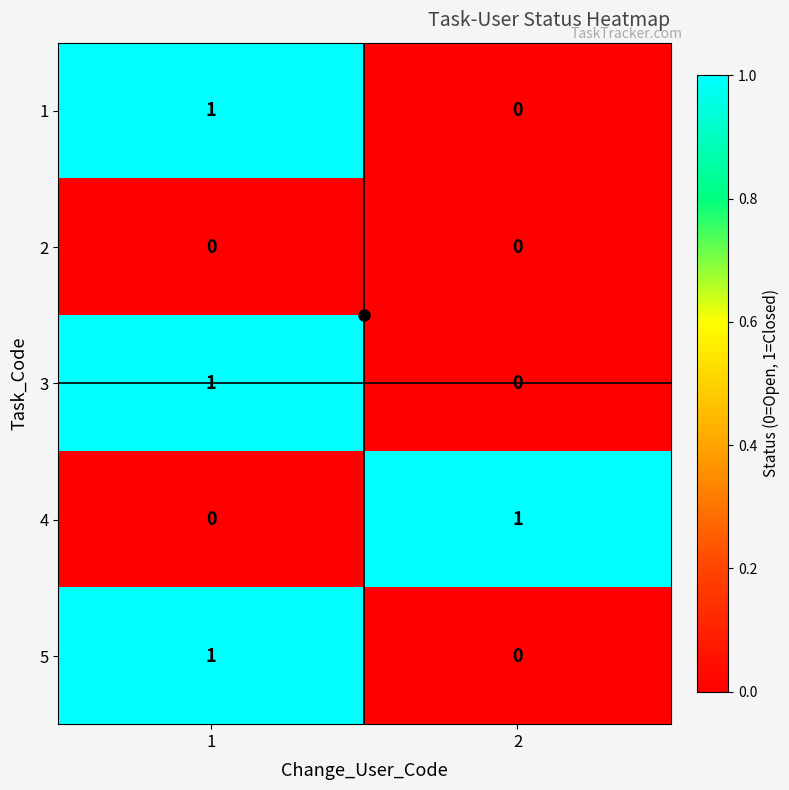

Is the value of 3 at 1 greater than the value of 5 at 2?

Yes